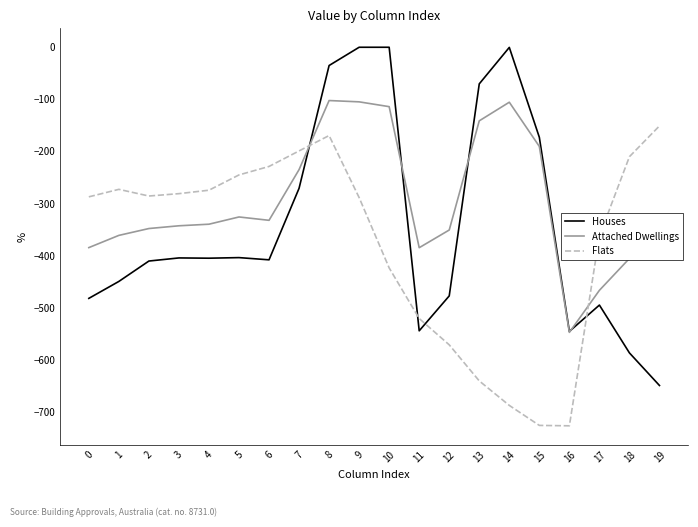

How many values in the Flats series are below -285?

11